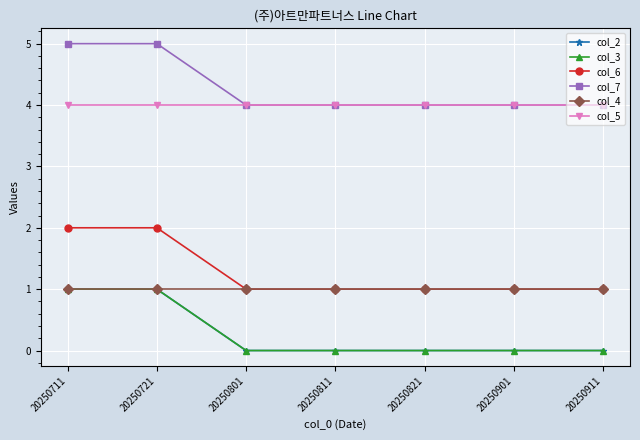

Does the chart have visible grid lines?

Yes